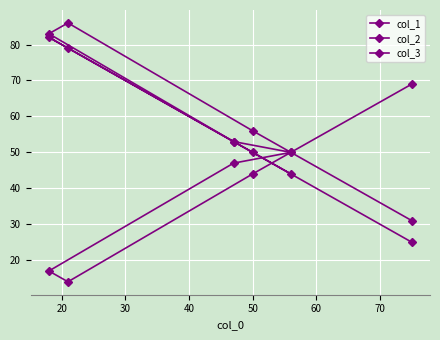

True or false: col_1 and col_3 intersect in this chart.

False